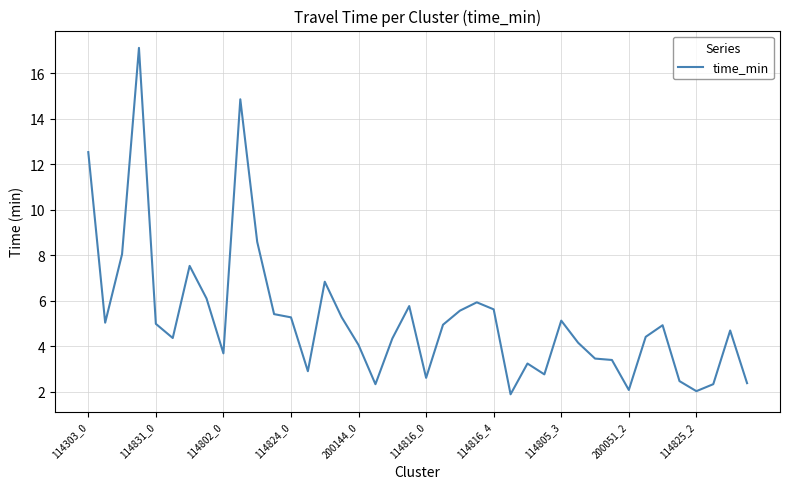

What is the greatest value displayed?

17.1